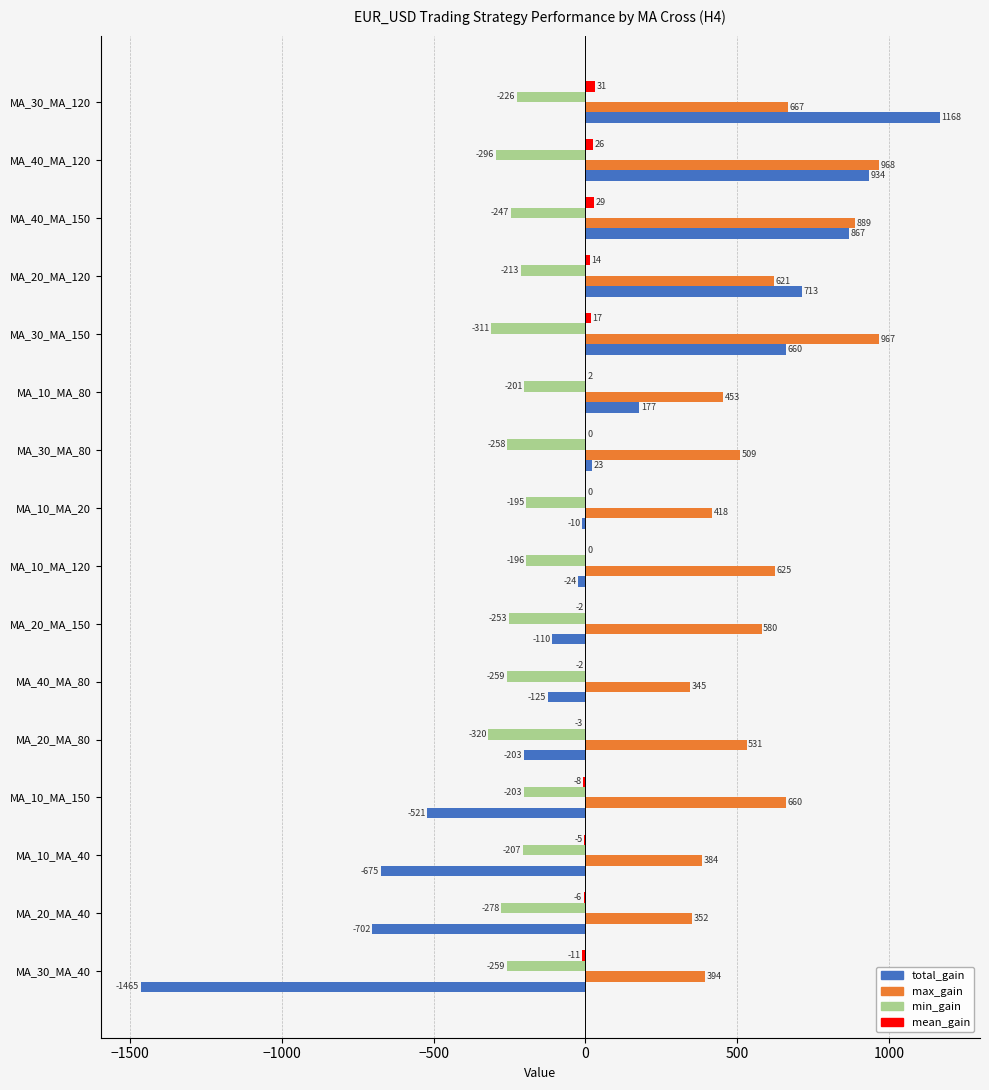

What is the sum of all max_gain values?

9363